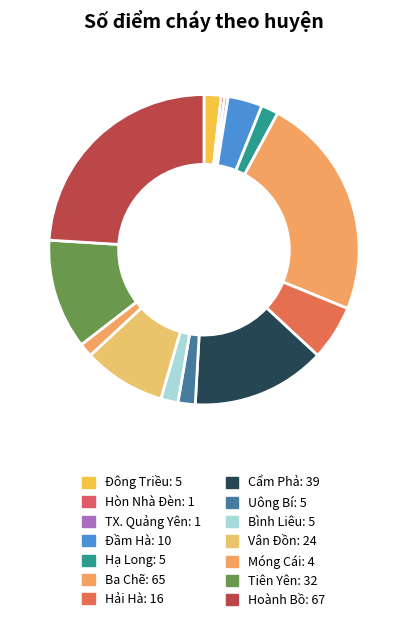

Is the sum of Hải Hà and Móng Cái greater than half?

No